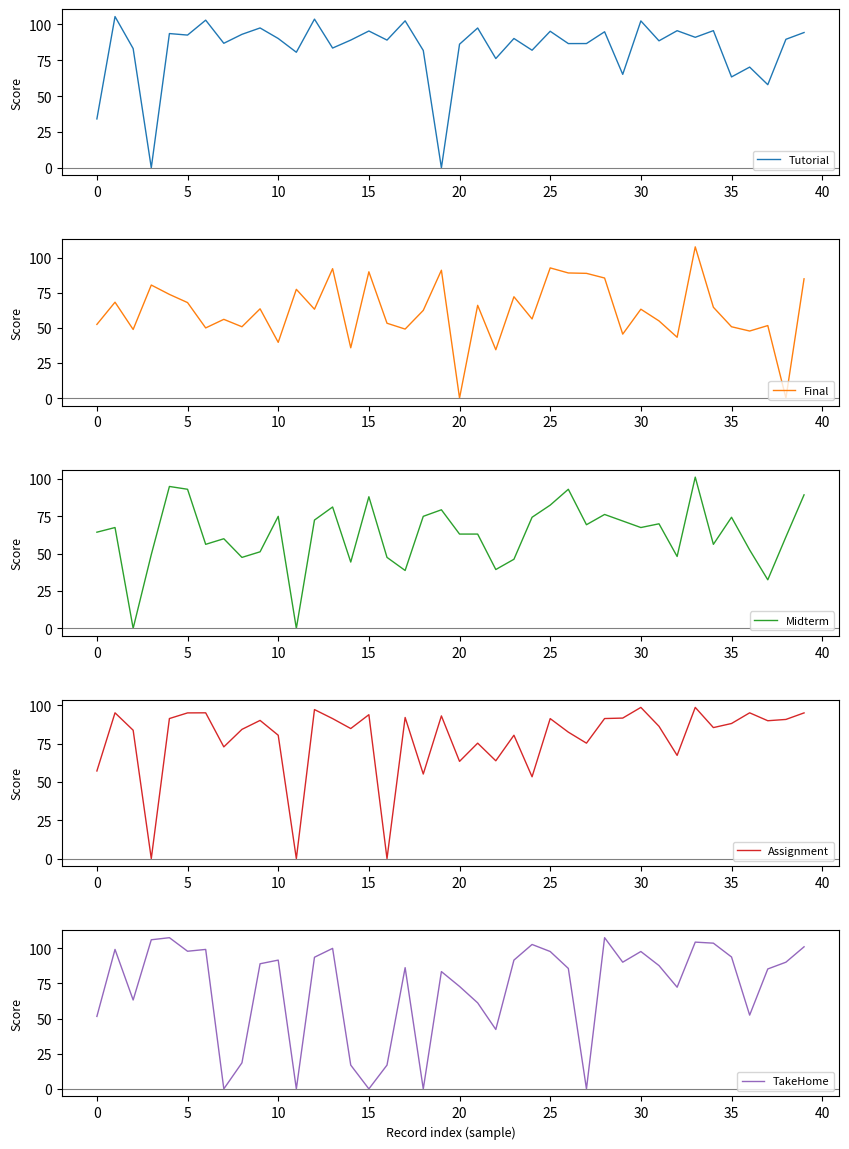

Count the number of categories in the chart.

40